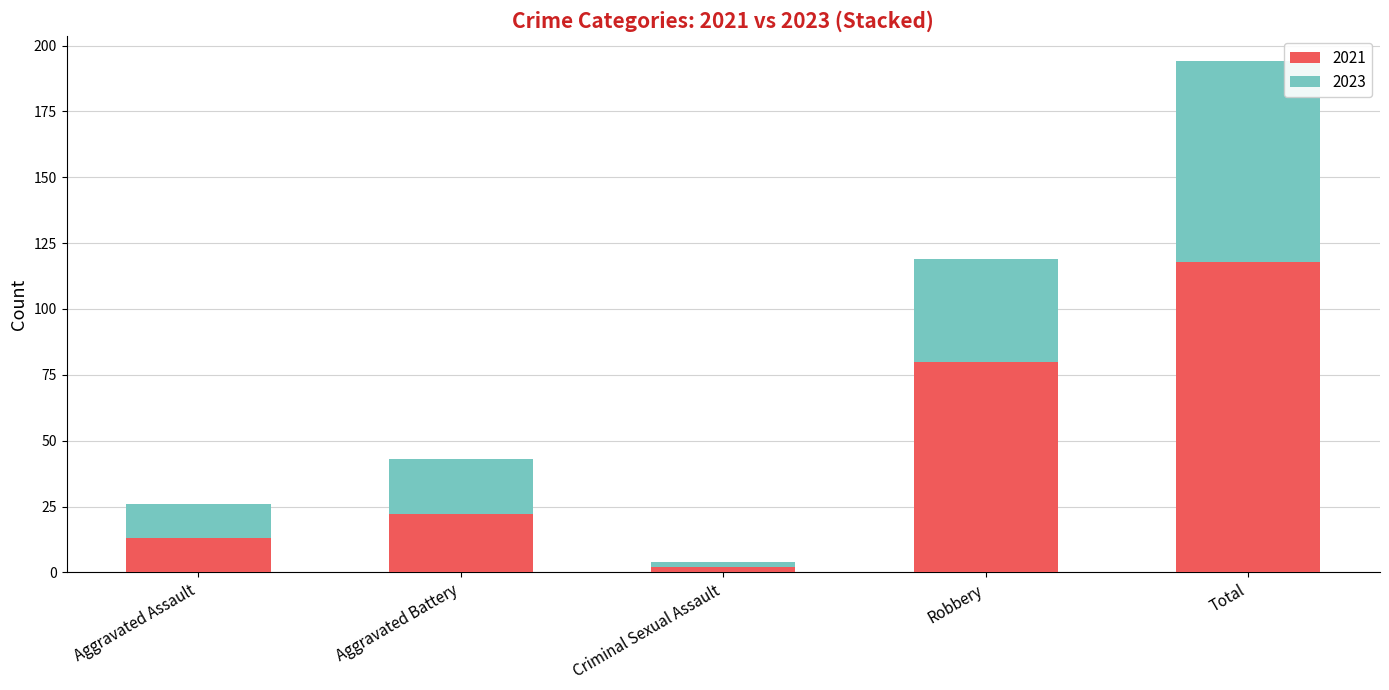

How many bars are there in total?

5